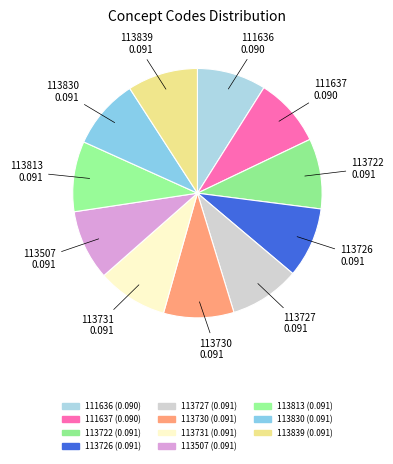

What percentage do 111636 and 113722 together represent?

18.1%